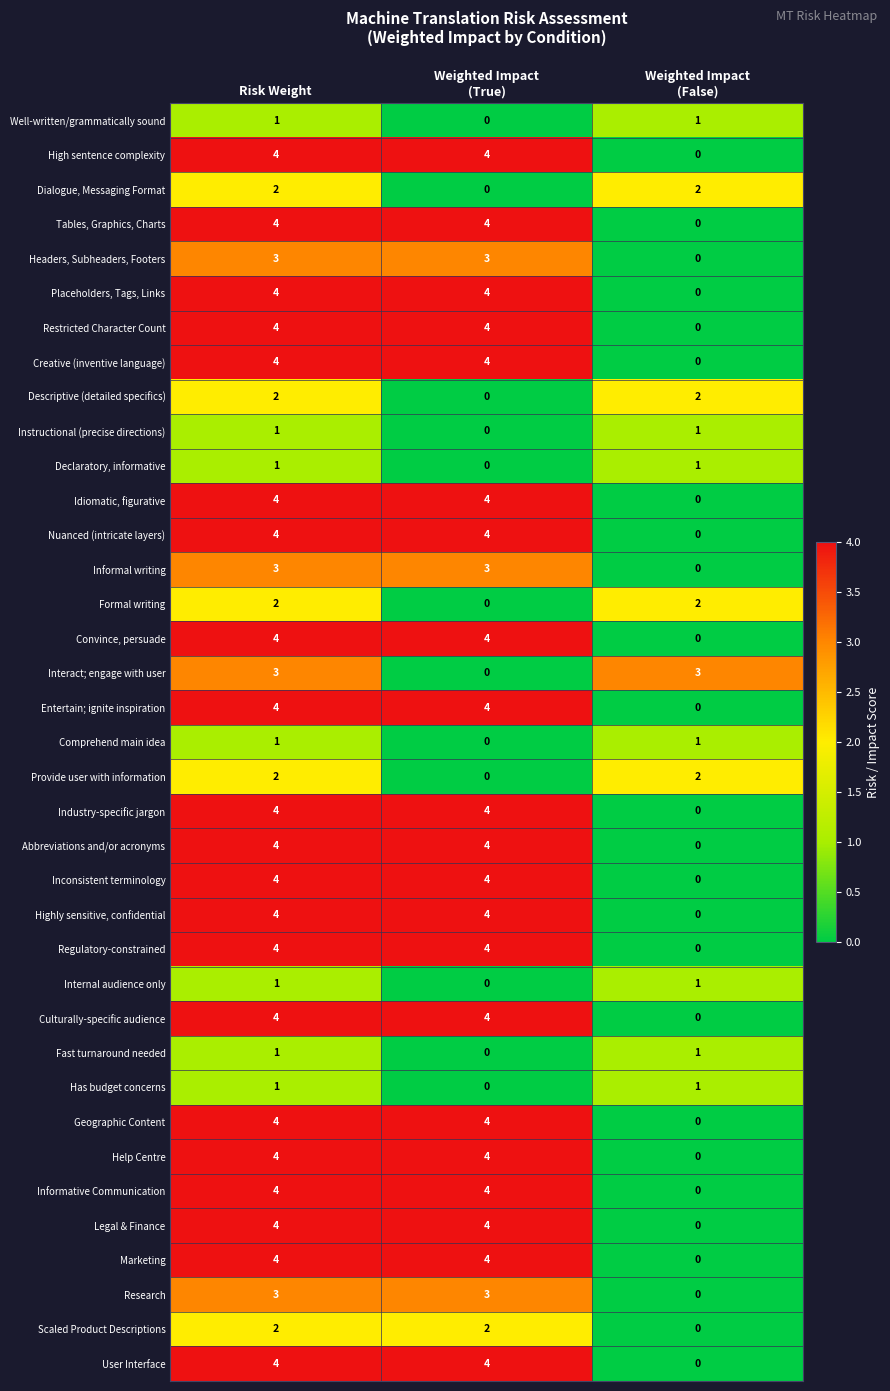

What is the average value of the Restricted Character Count series?

3